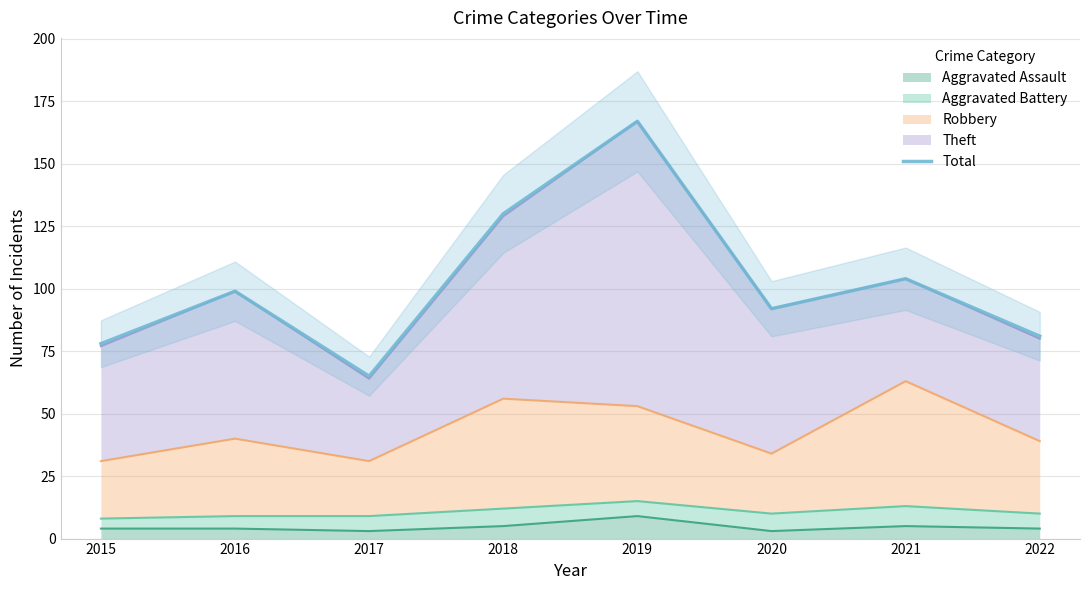

The value at 2022 is 25. True or false?

False